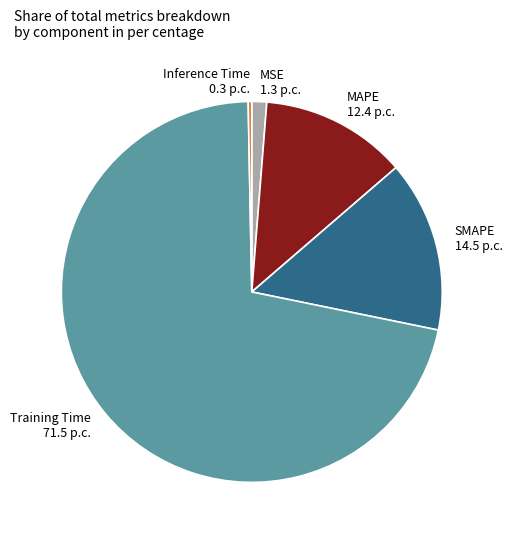

How many segments does this pie chart have?

5